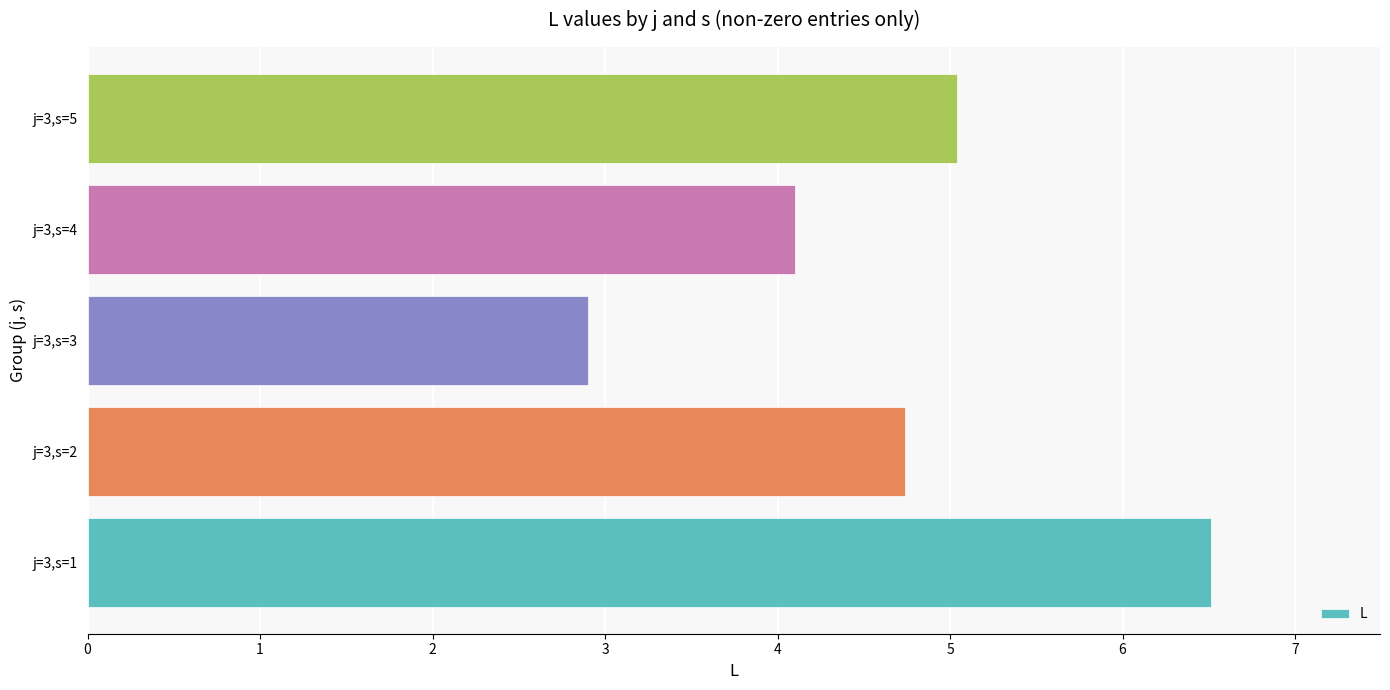

Approximately how many times larger is the value at j=3,s=5 compared to j=3,s=3?

1.7